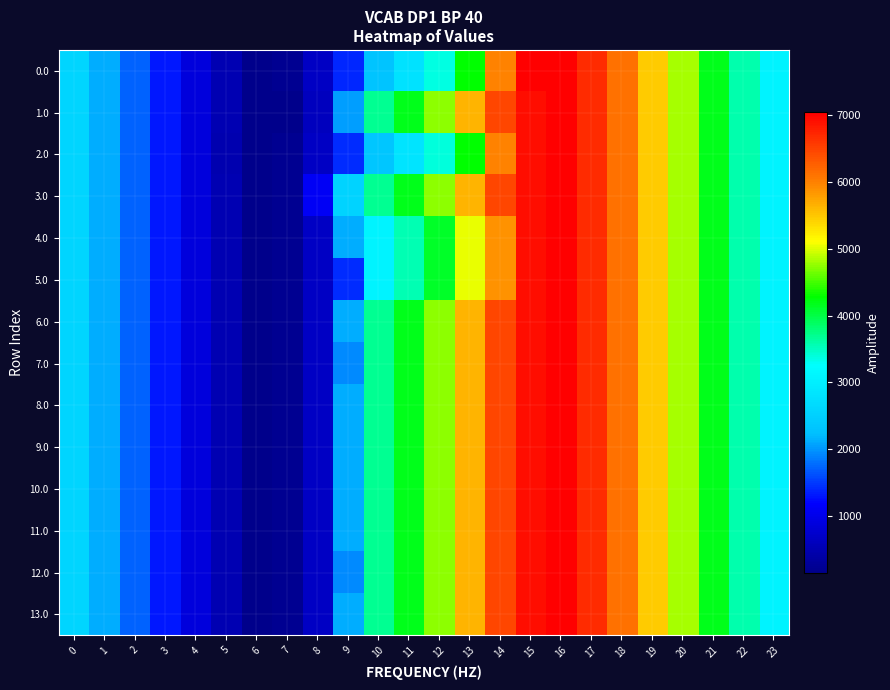

What is the greatest value displayed?

7048.0